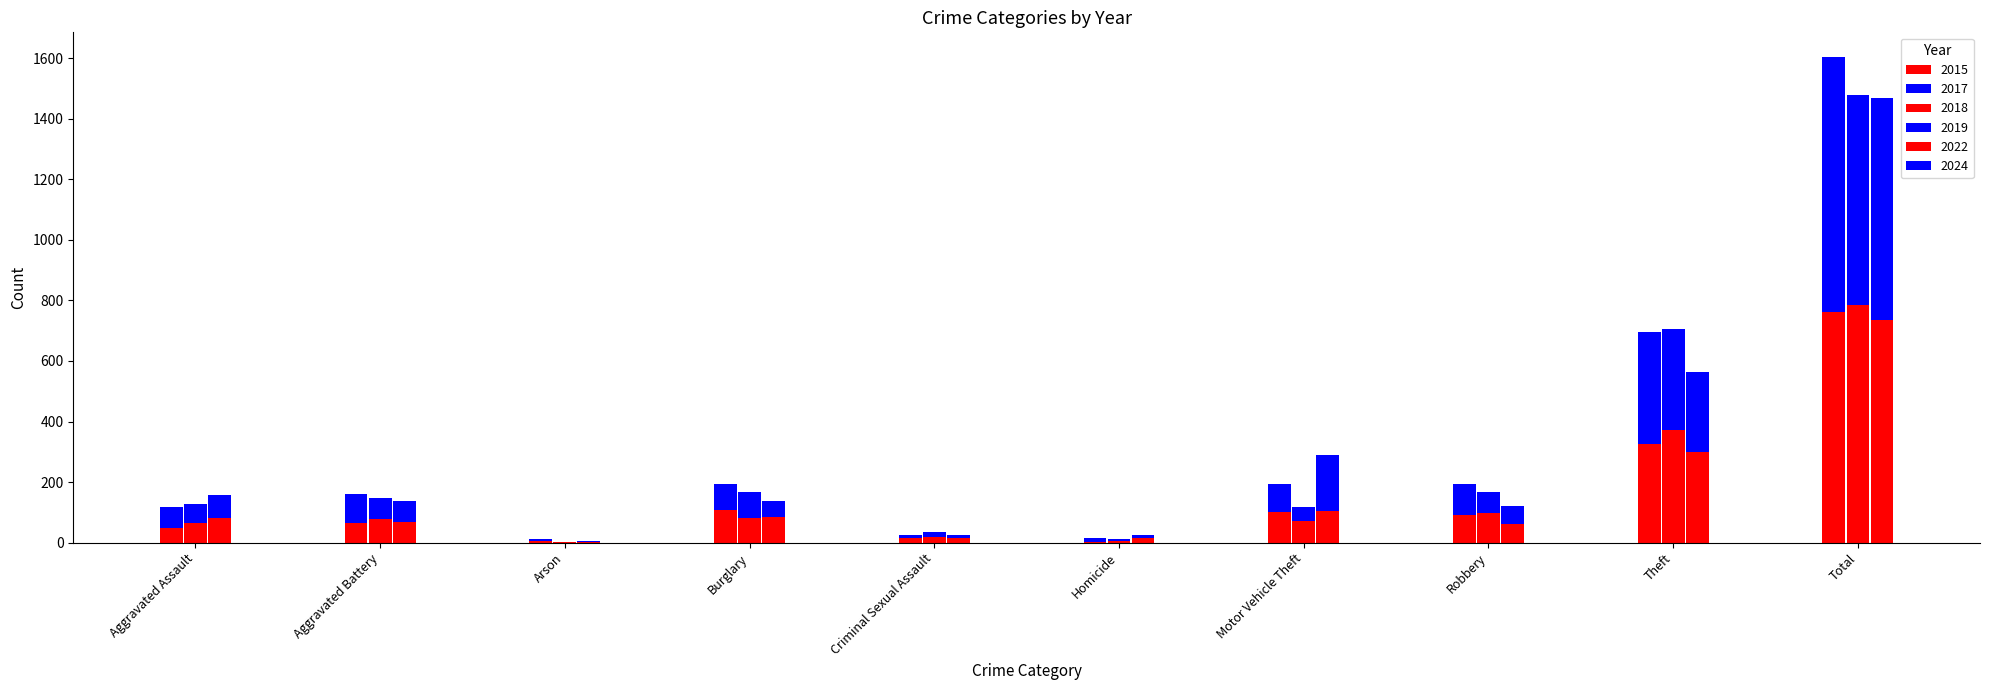

What is the label of the 1st bar from the left?

Aggravated Assault